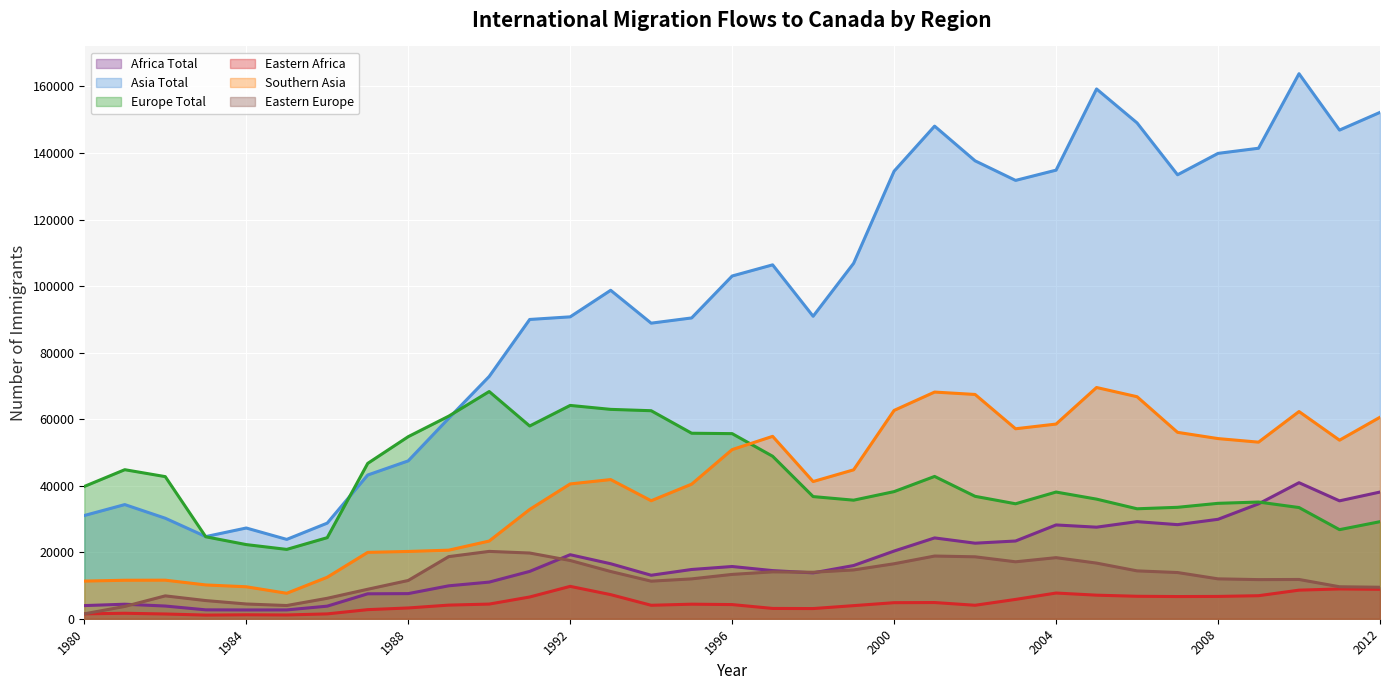

What is the difference between the maximum and second lowest values in the Southern Asia series?

59903